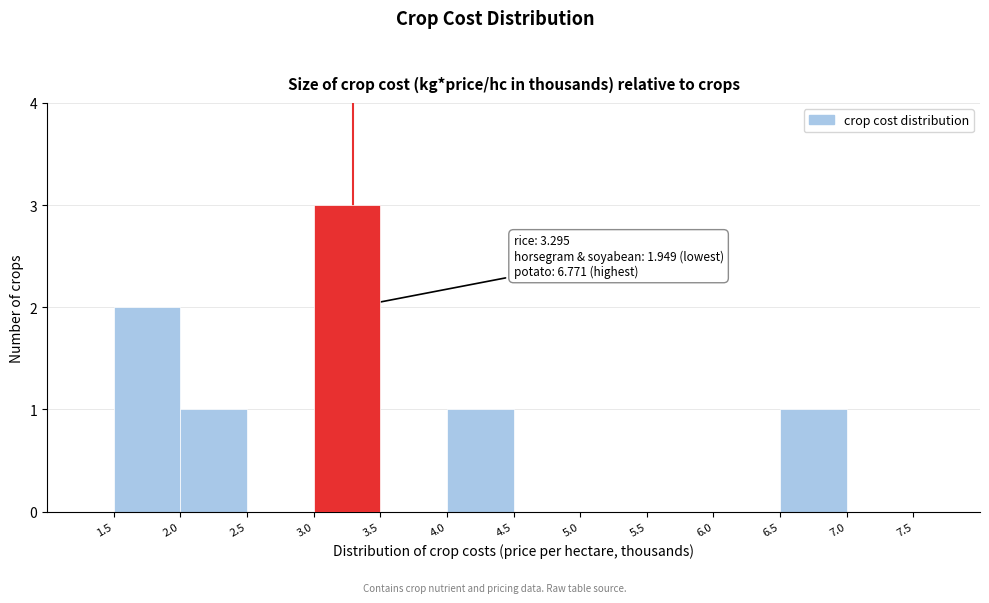

Over which range of the x-axis is the bar tallest?

3.0 to 3.5